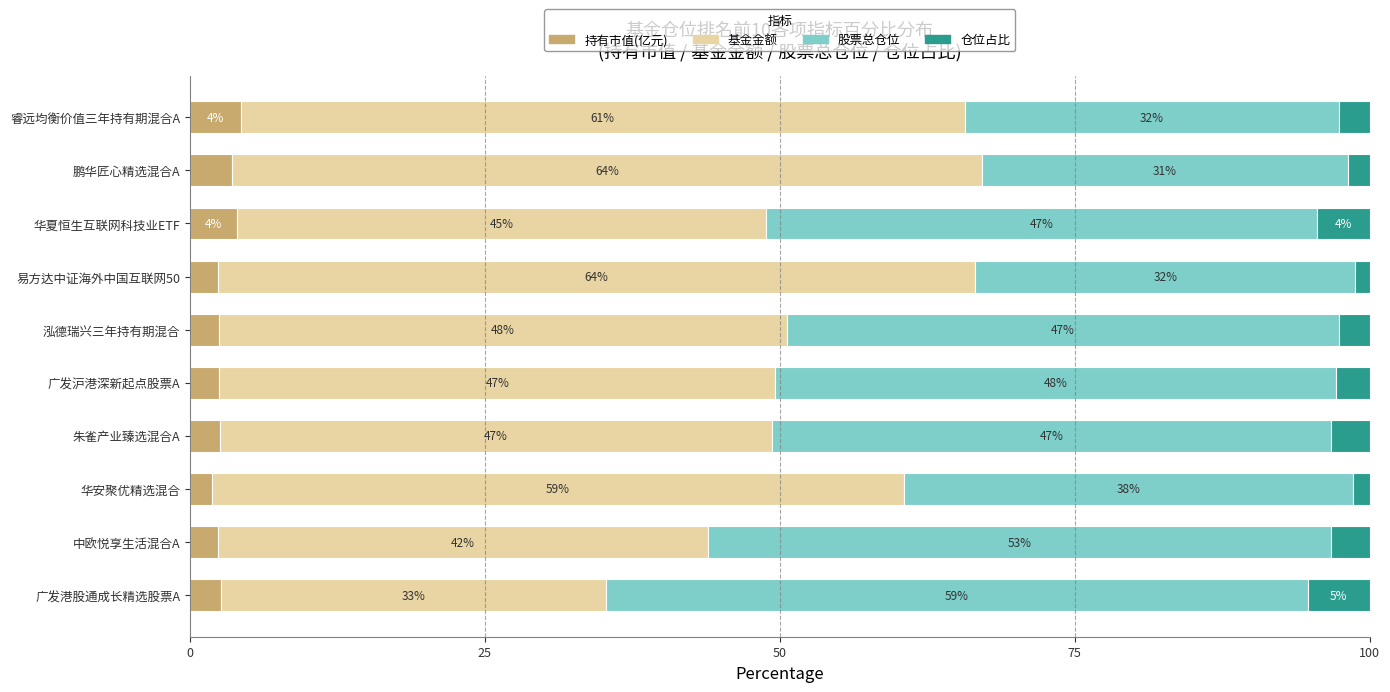

True or false: 持有市值(亿元) has a value of 4.3 at 睿远均衡价值三年持有期混合A.

True